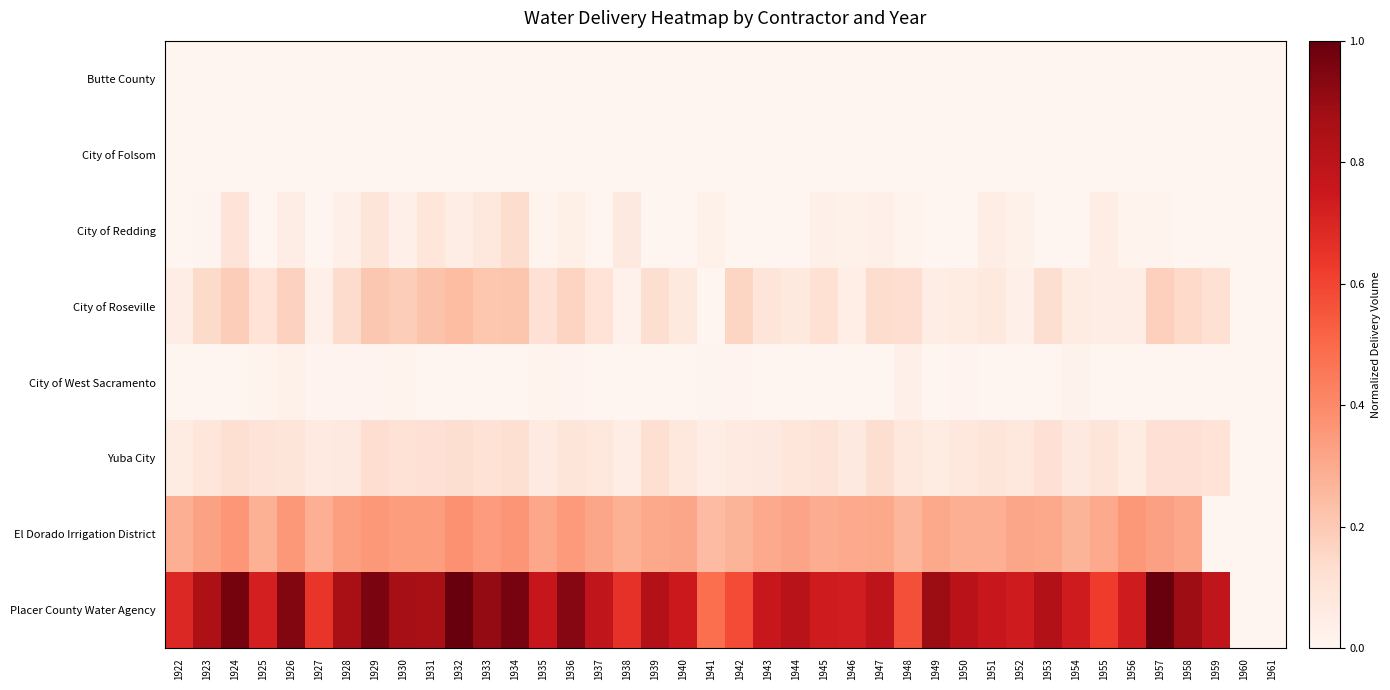

At which category is the sum across all series the highest?

1934